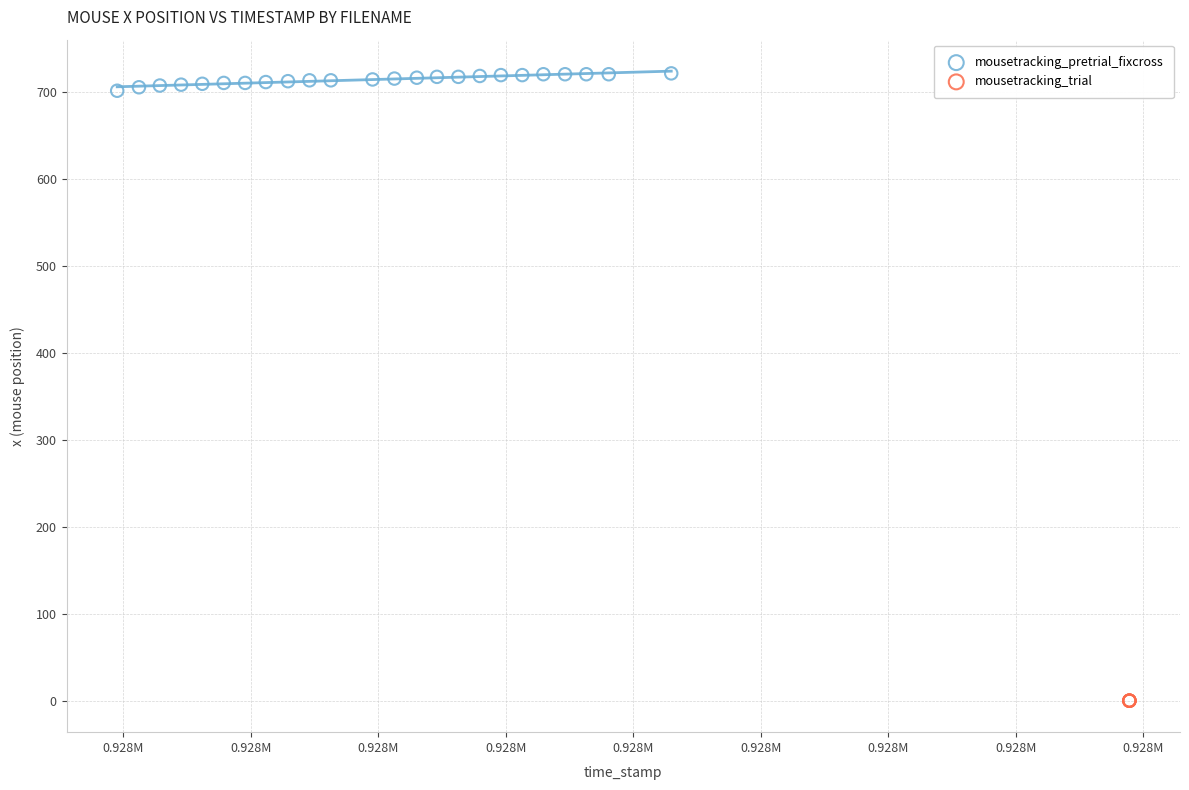

Which series contains the highest Y value?

mousetracking_pretrial_fixcross